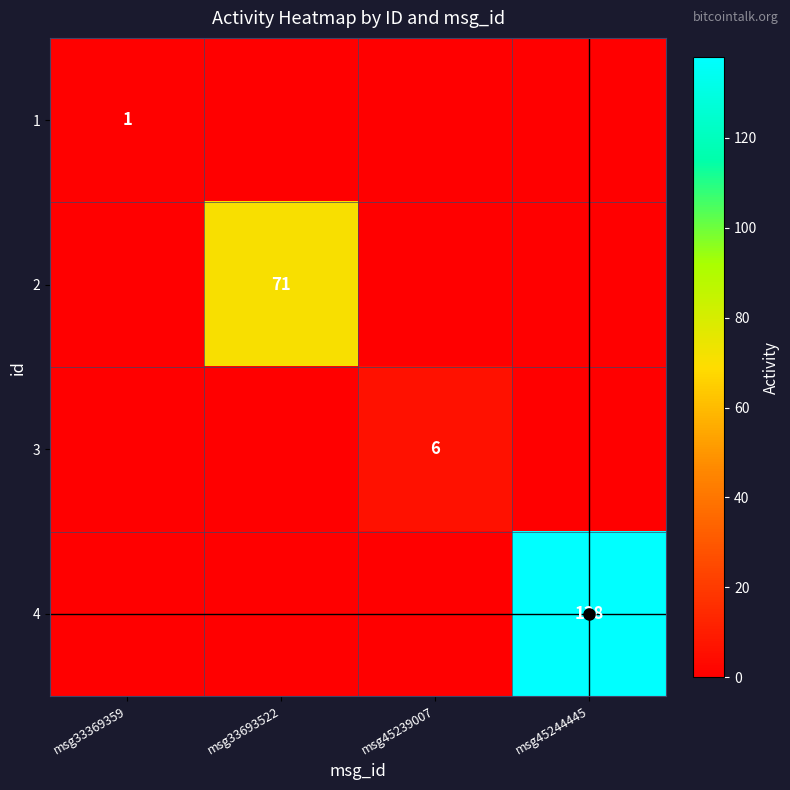

Rank the series at msg33369359 from highest to lowest value.

1, 2, 3, 4